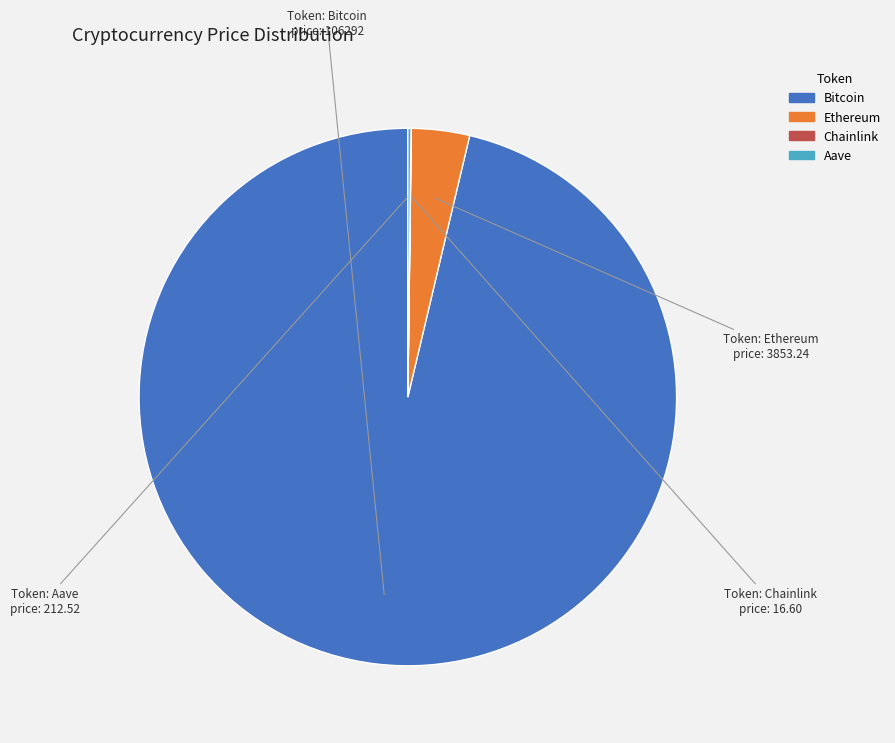

Which has a higher value, Ethereum or Bitcoin?

Bitcoin